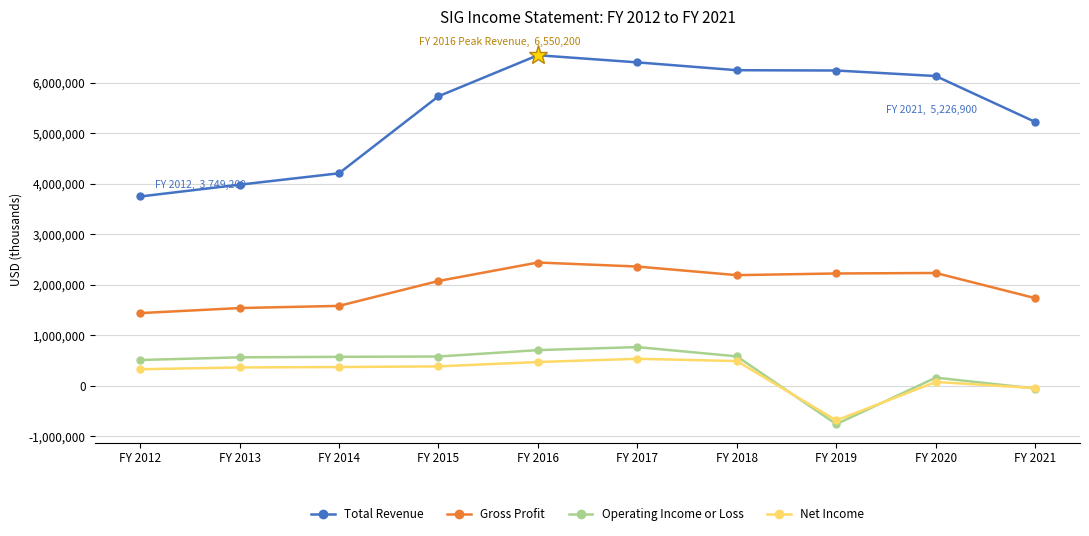

True or false: Operating Income or Loss has a value of 579900 at FY 2018.

True